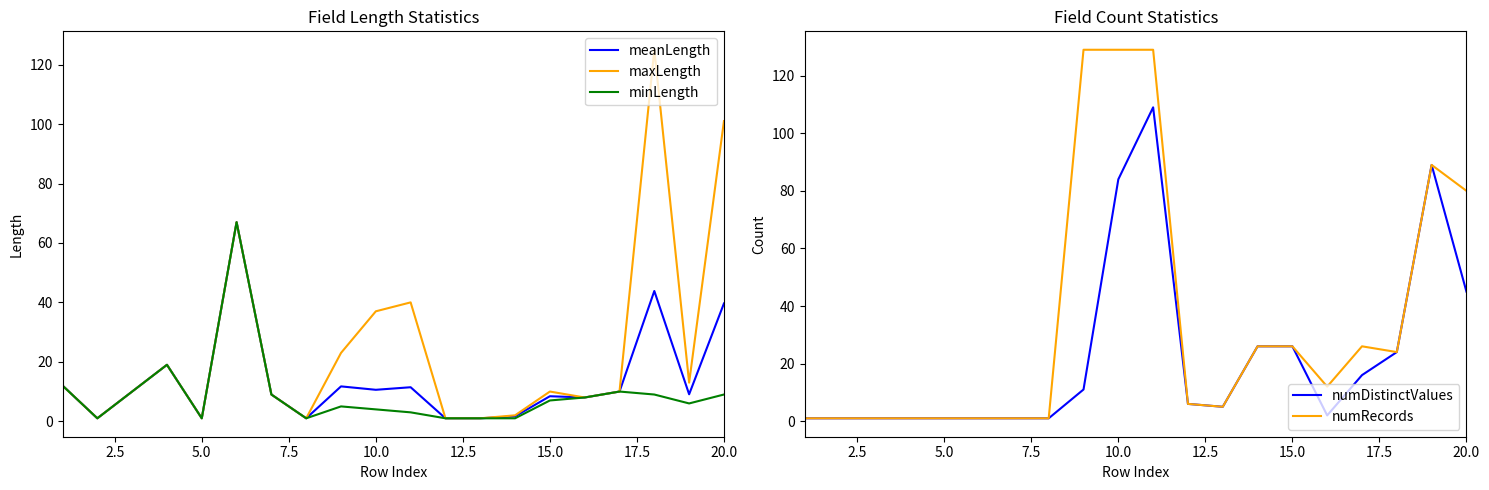

The value of meanLength at 20.0 is 39.6. True or false?

True